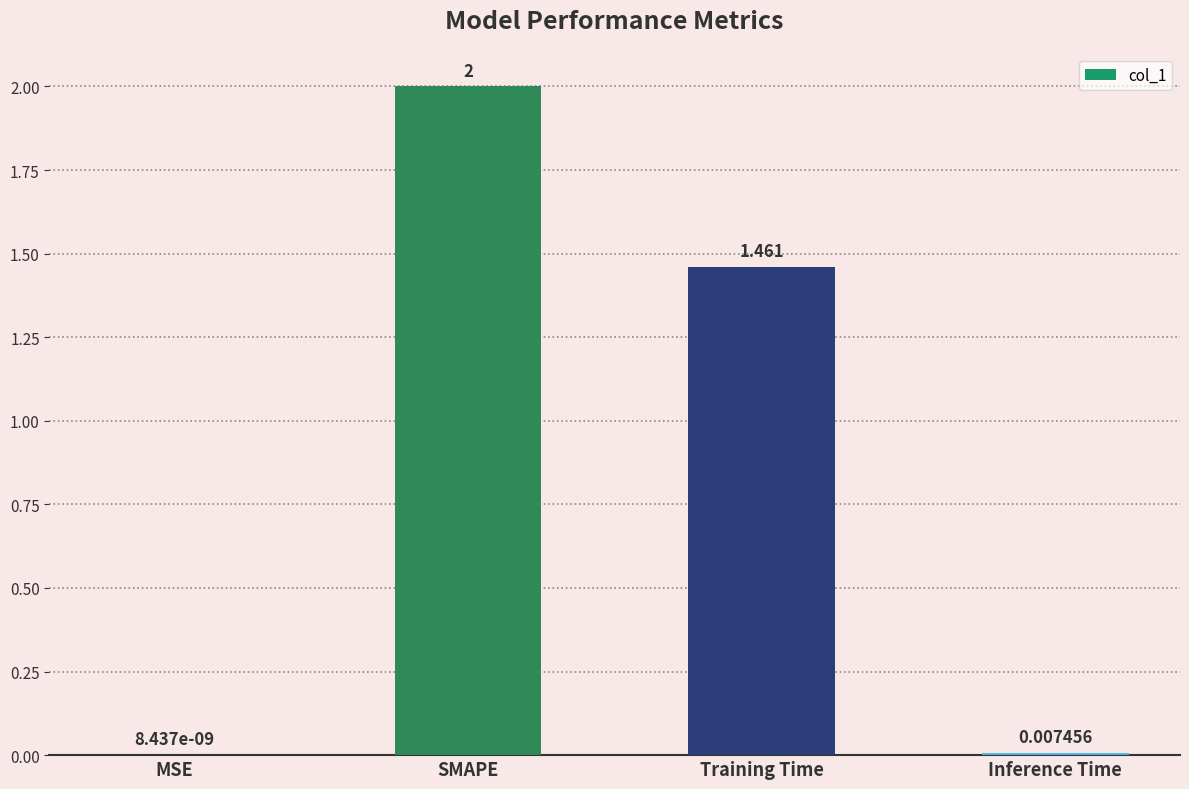

Between Inference Time and SMAPE, which is larger?

SMAPE